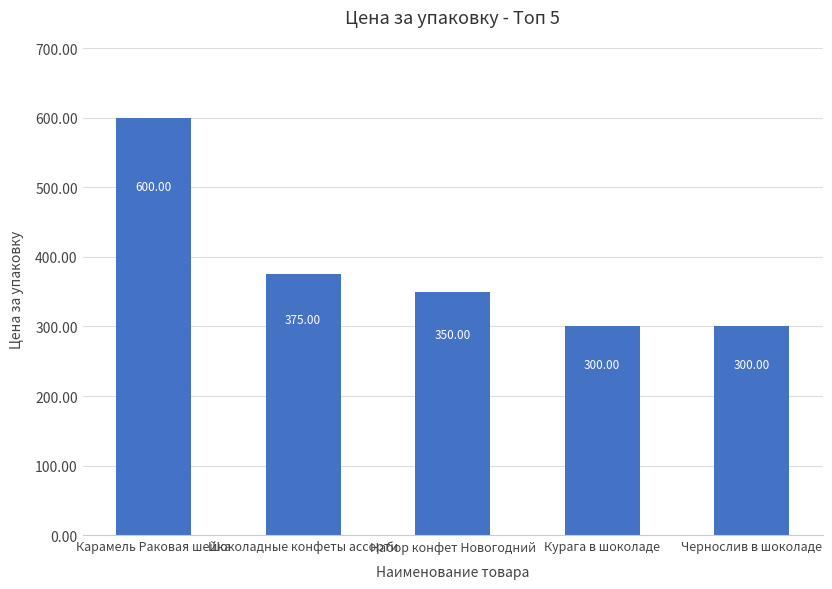

What is the change in value from Карамель Раковая шейка to Шоколадные конфеты ассорти?

-225